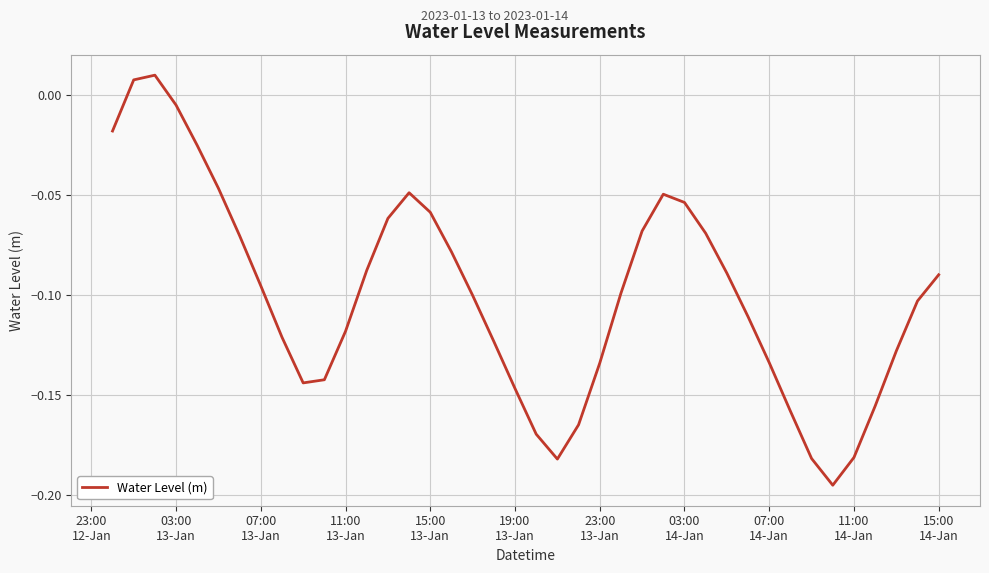

What is the smallest value displayed?

-0.2